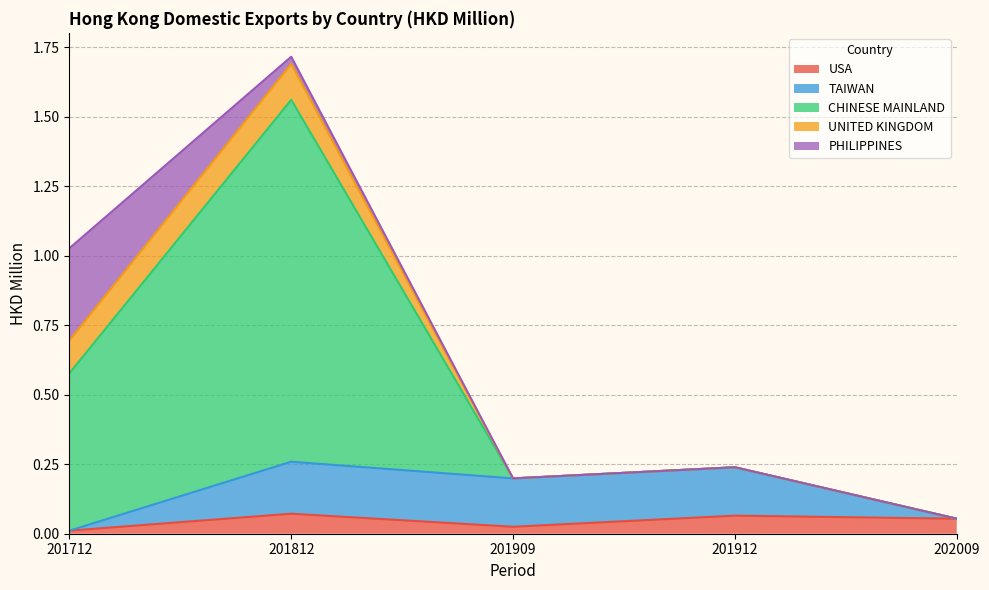

Between which two adjacent categories do TAIWAN and CHINESE MAINLAND first intersect?

201812 and 201909